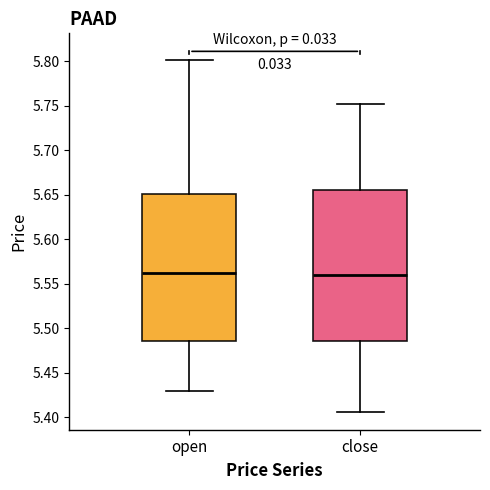

Reading left to right, read every box against the y-axis: the position of its median line, the range the box covers, and the ends of its whiskers. The values are not printed on the chart, so give them approximately, as read against the axis.

open: median 5.560, box 5.485 to 5.650, whiskers 5.430 to 5.800
close: median 5.560, box 5.485 to 5.655, whiskers 5.405 to 5.750